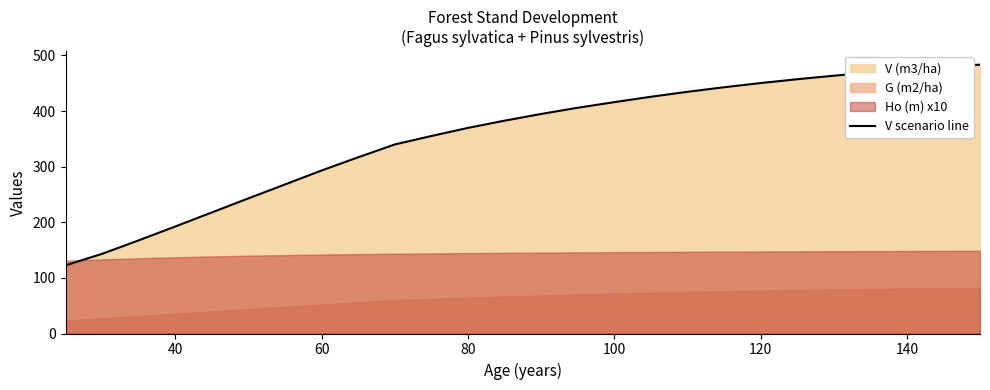

Is it true that V scenario line equals 282.8 at 100?

False